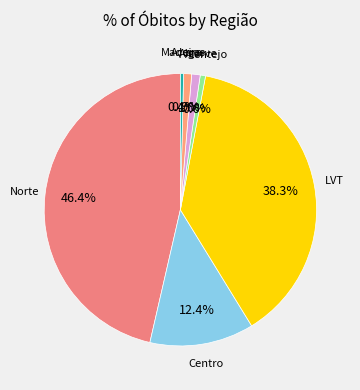

How many segments does this pie chart have?

7